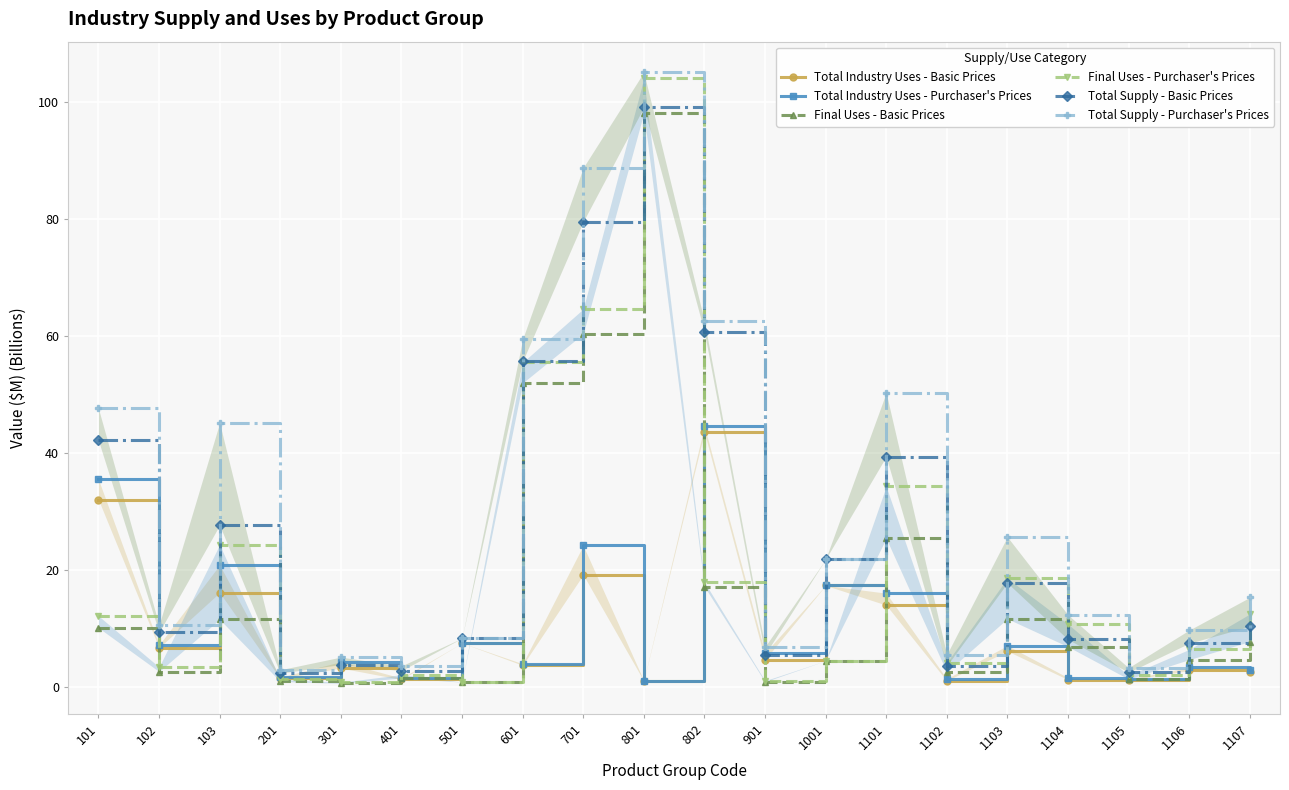

Between 201 and 301, which series saw the biggest shift?

Total Industry Uses - Purchaser's Prices